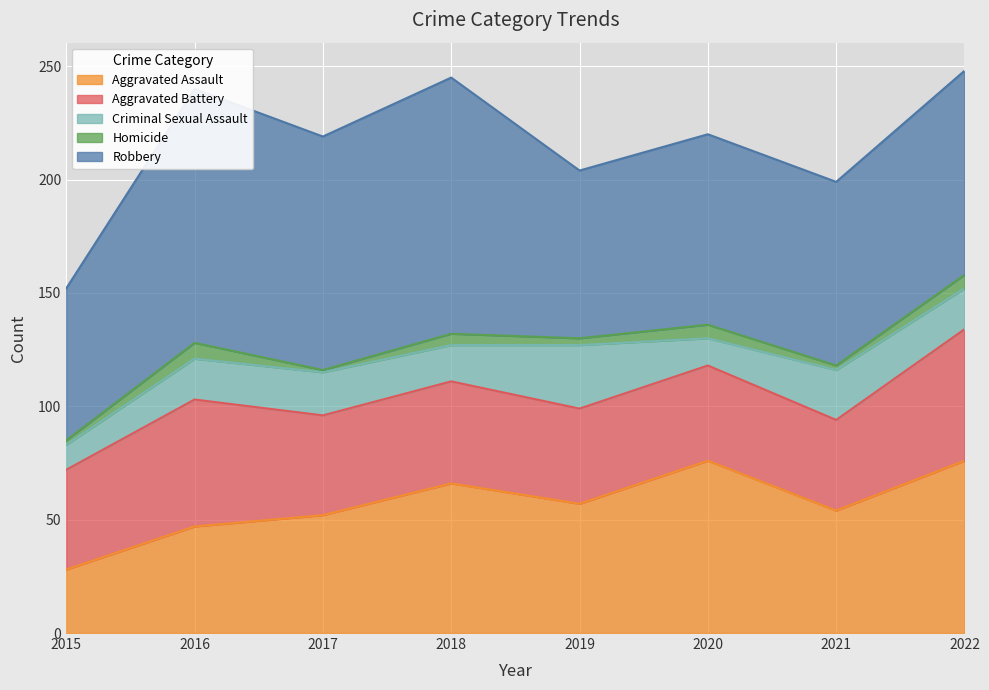

What are all the series names shown in the legend?

Aggravated Assault, Aggravated Battery, Criminal Sexual Assault, Homicide, Robbery